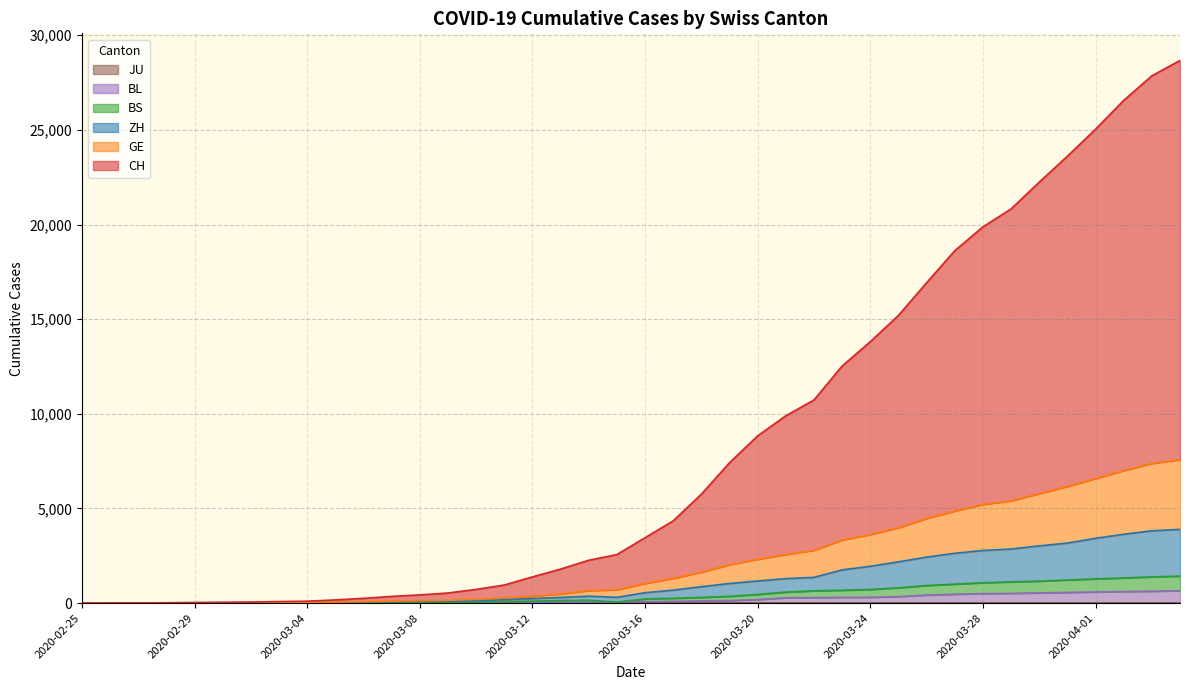

Does the chart have visible grid lines?

Yes